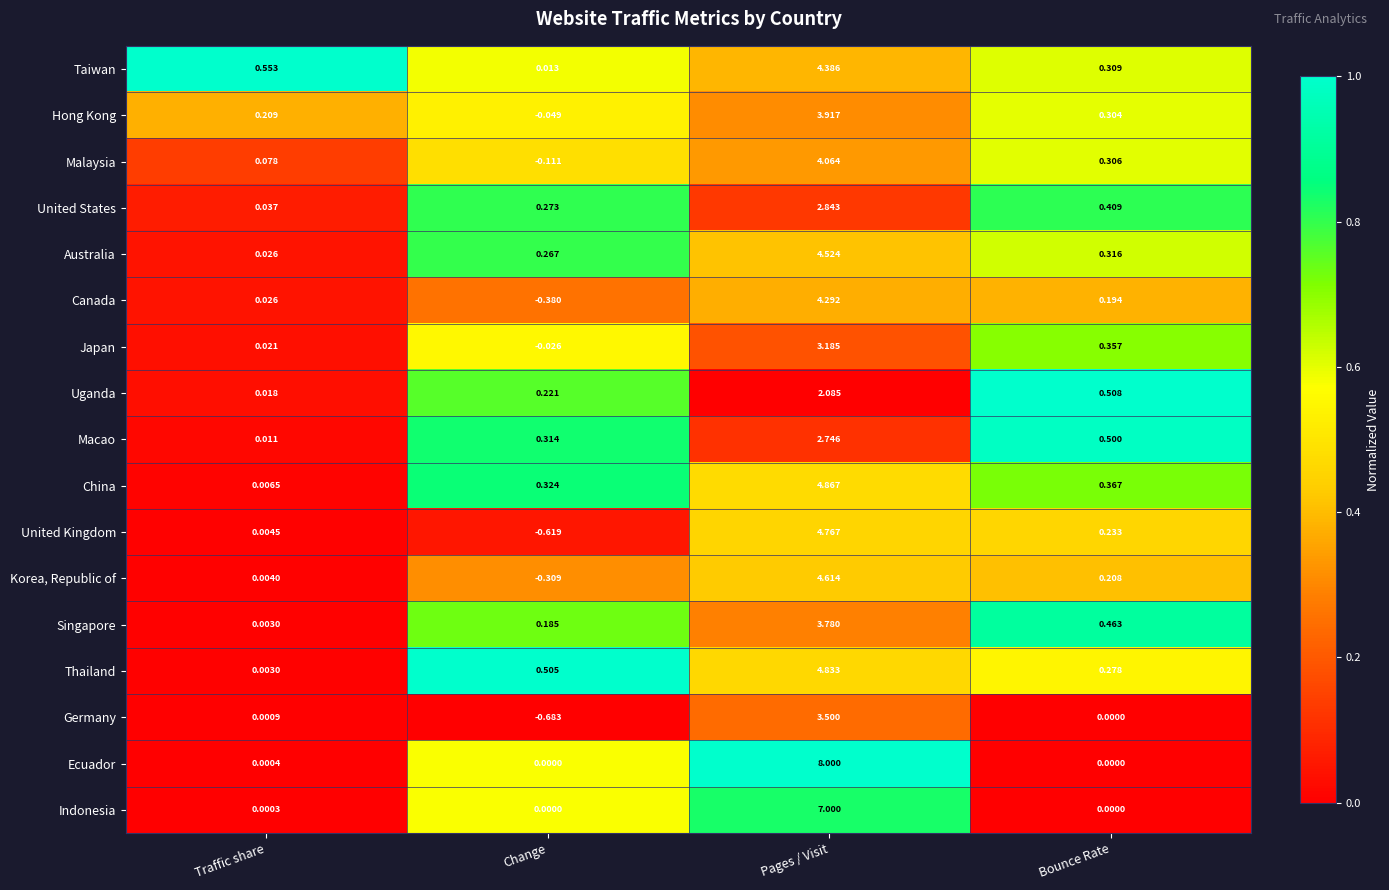

Where is Canada nearest to the value 1?

Bounce Rate